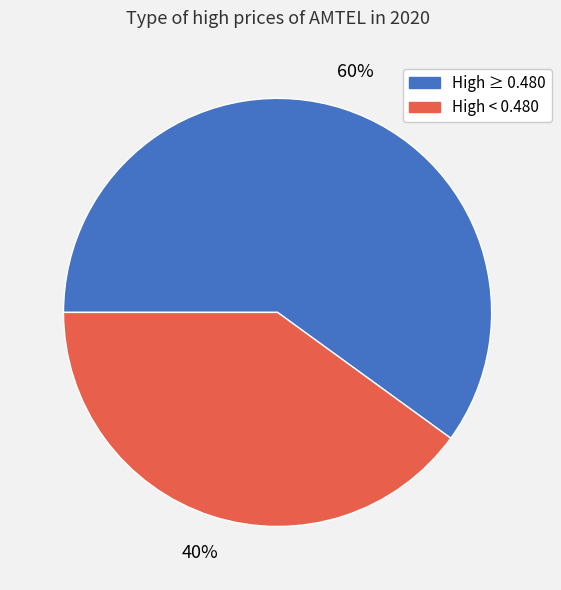

Does any single category account for the majority?

Yes